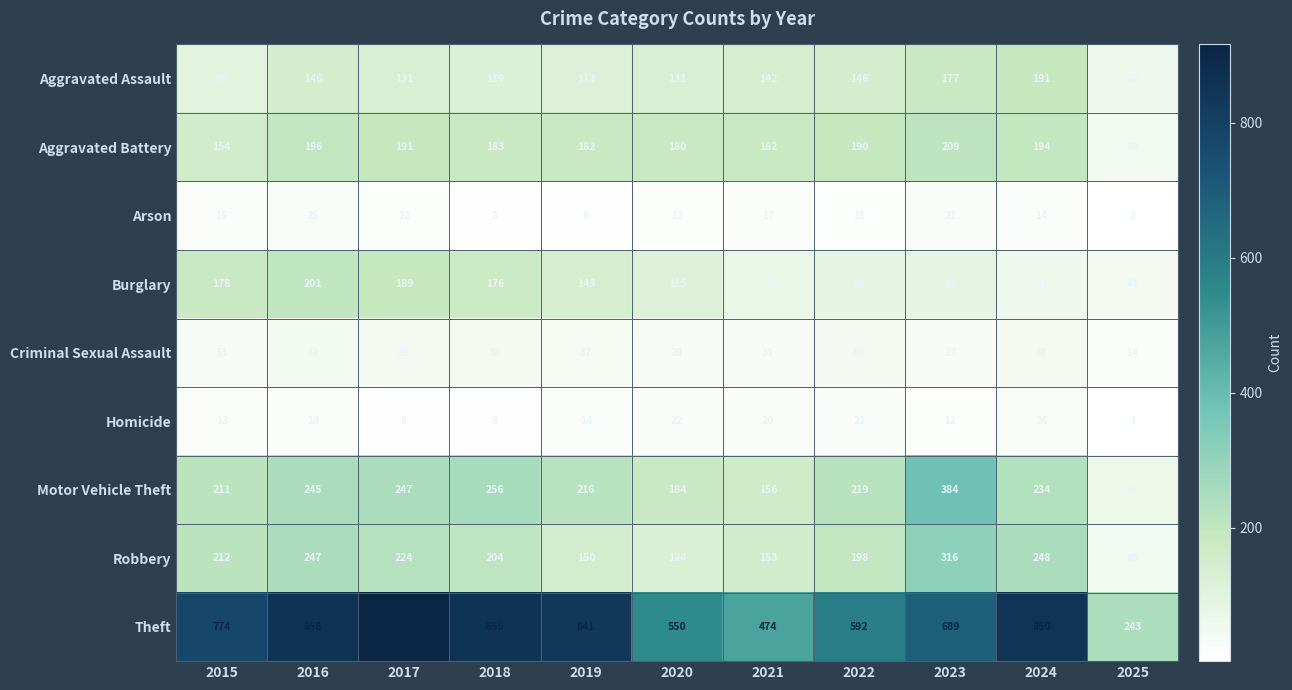

How many data points does each series have?

11